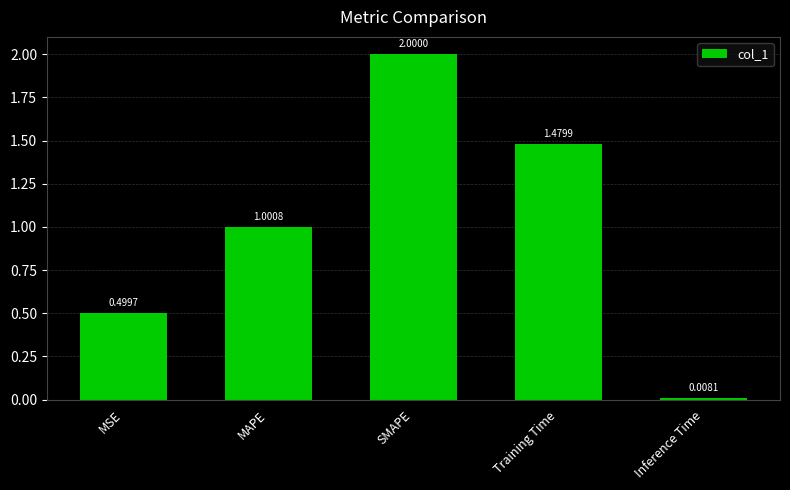

What is the average value?

1.0